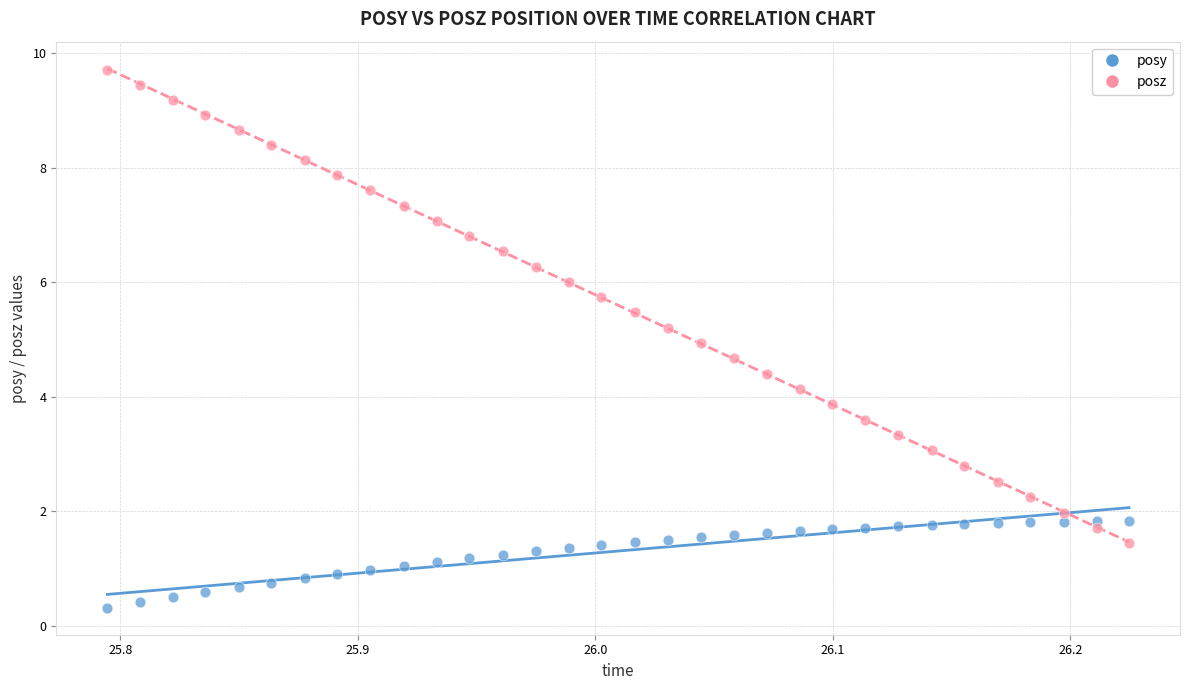

Which series has the largest Y range (max minus min)?

posz